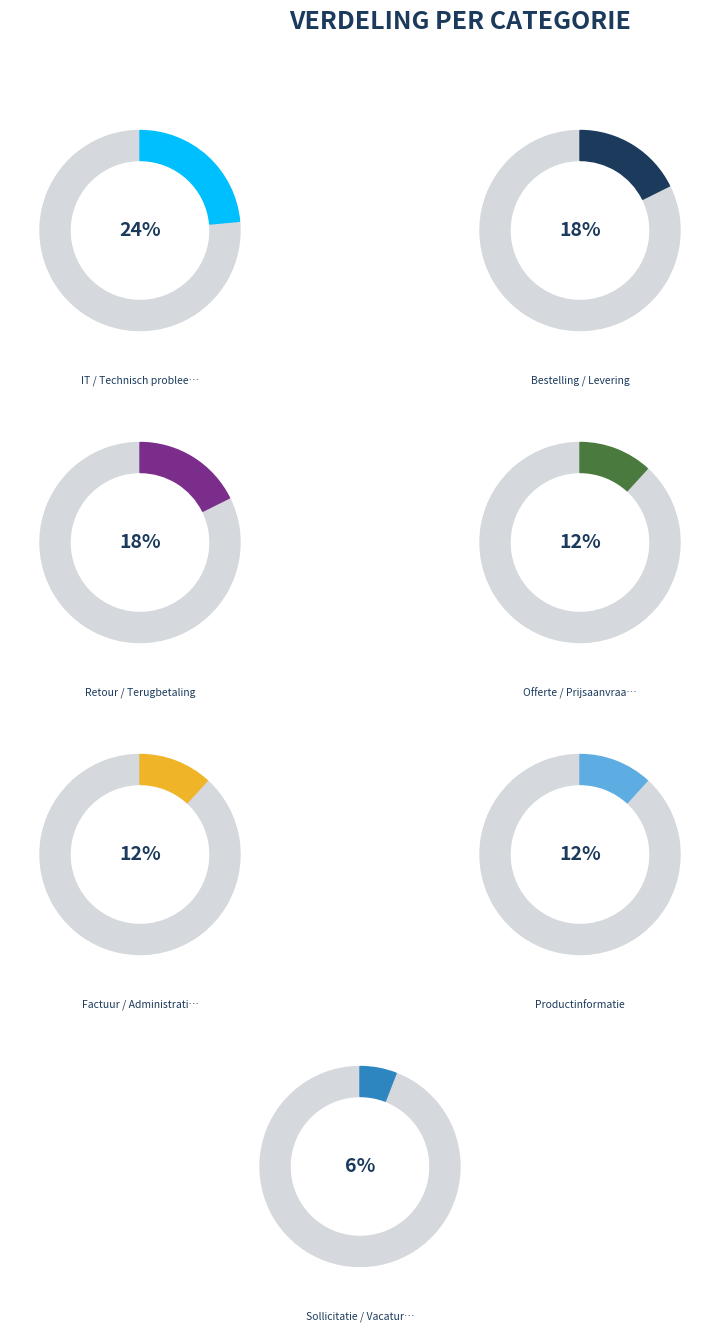

To the nearest percent, what portion does Bestelling / Levering represent?

18%